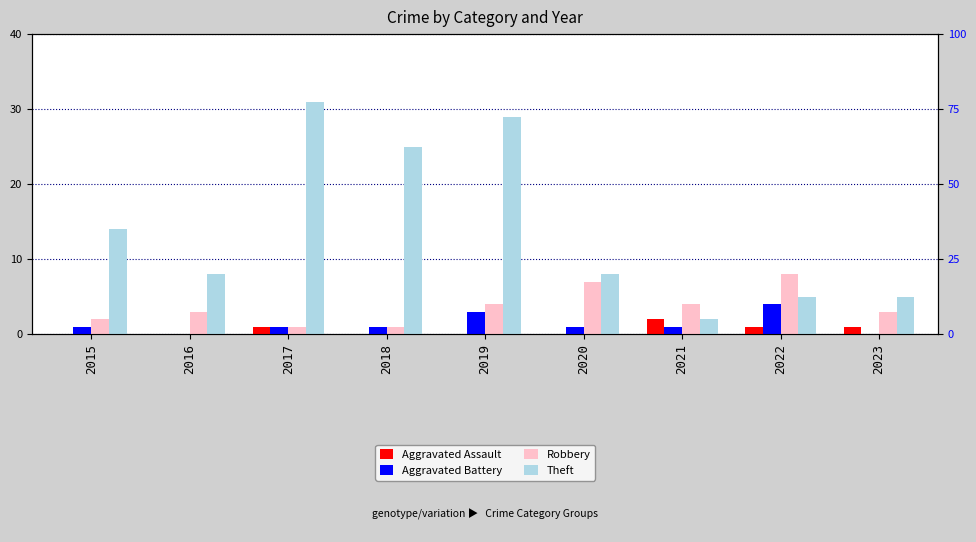

Where is Aggravated Battery nearest to the value 2?

2015